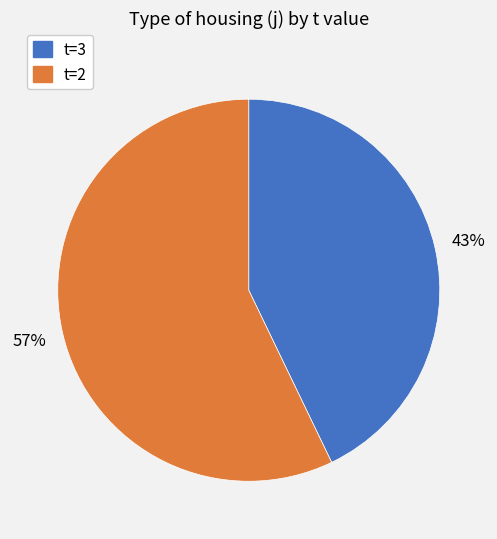

How many slices are in this pie chart?

2